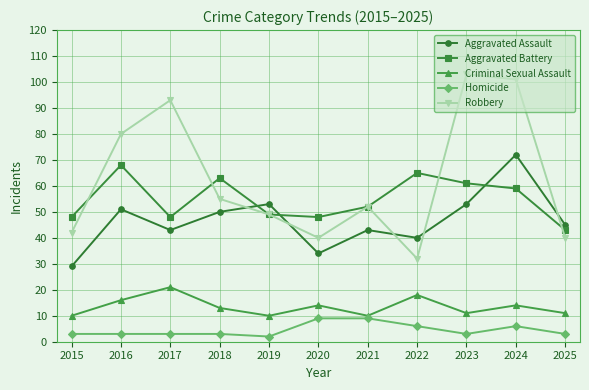

True or false: Robbery has more than 0 points higher than both neighbors.

True